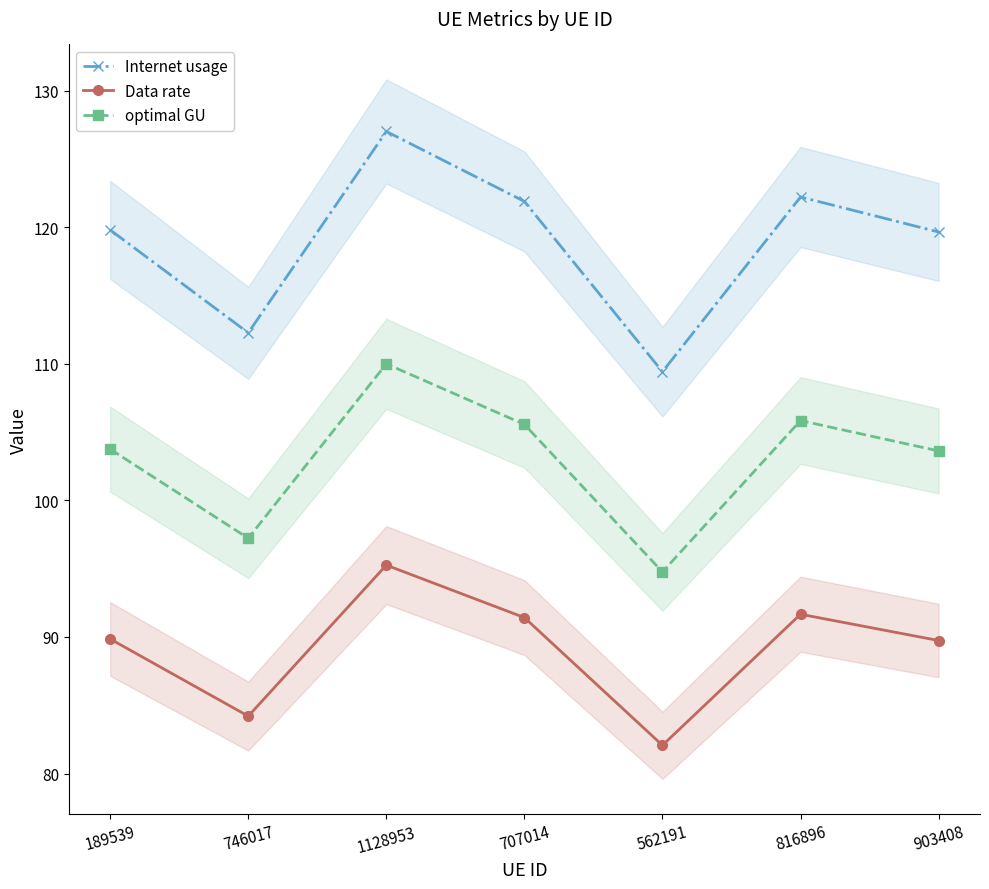

True or false: Internet usage and Data rate cross at least once.

False